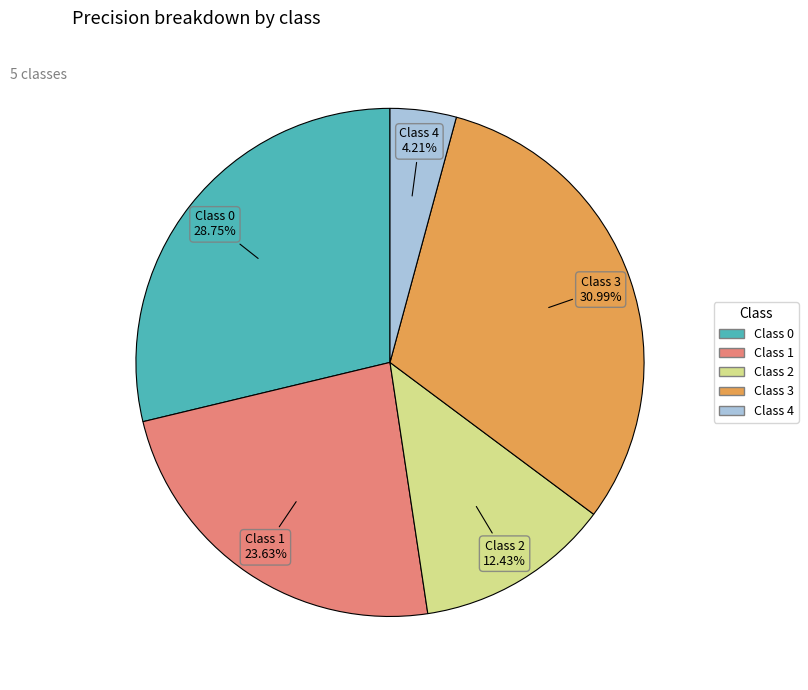

Is there any slice that represents more than half of the pie?

No